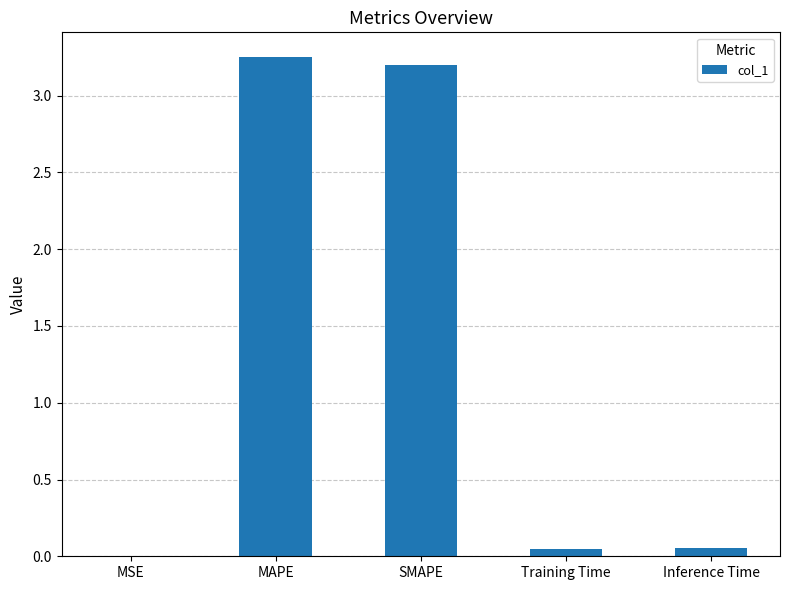

The chart shows a value of 4.4 at MAPE. True or false?

False